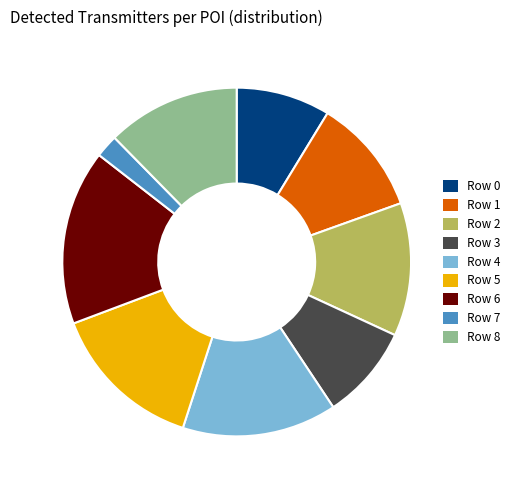

Which has a higher value, Row 3 or Row 8?

Row 8